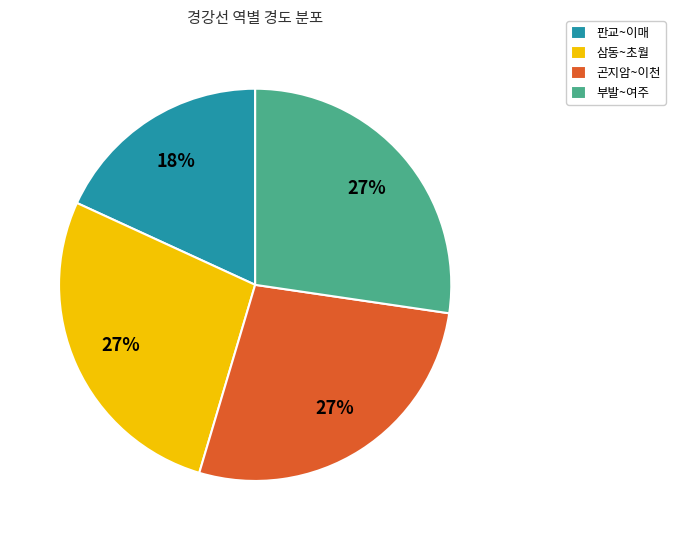

Which category has the smallest portion of the pie?

판교~이매